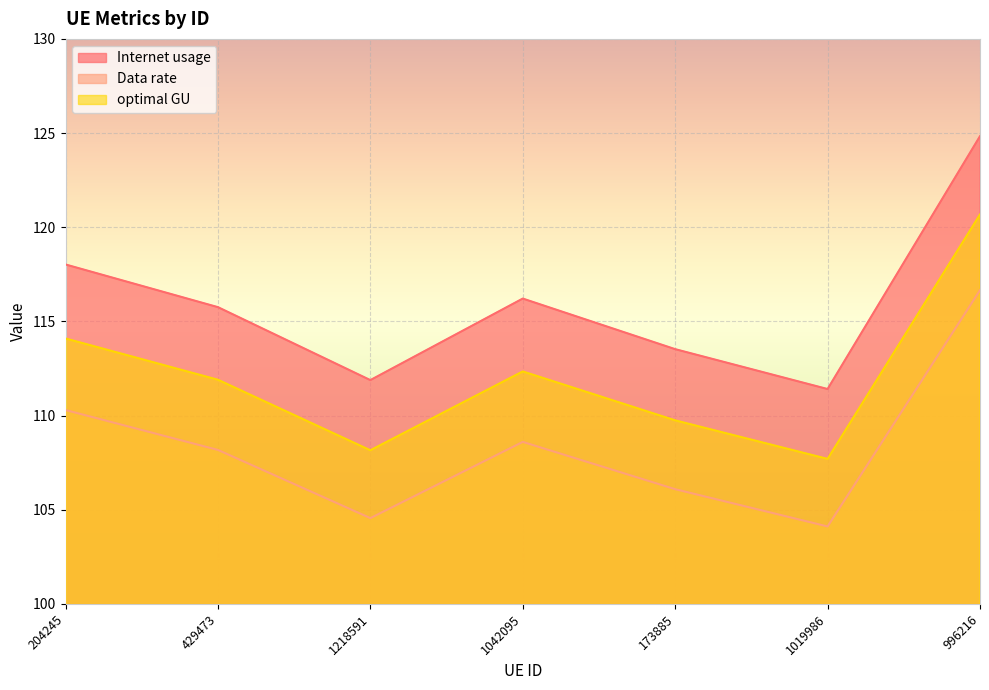

True or false: Data rate has more than 1 points higher than both neighbors.

False